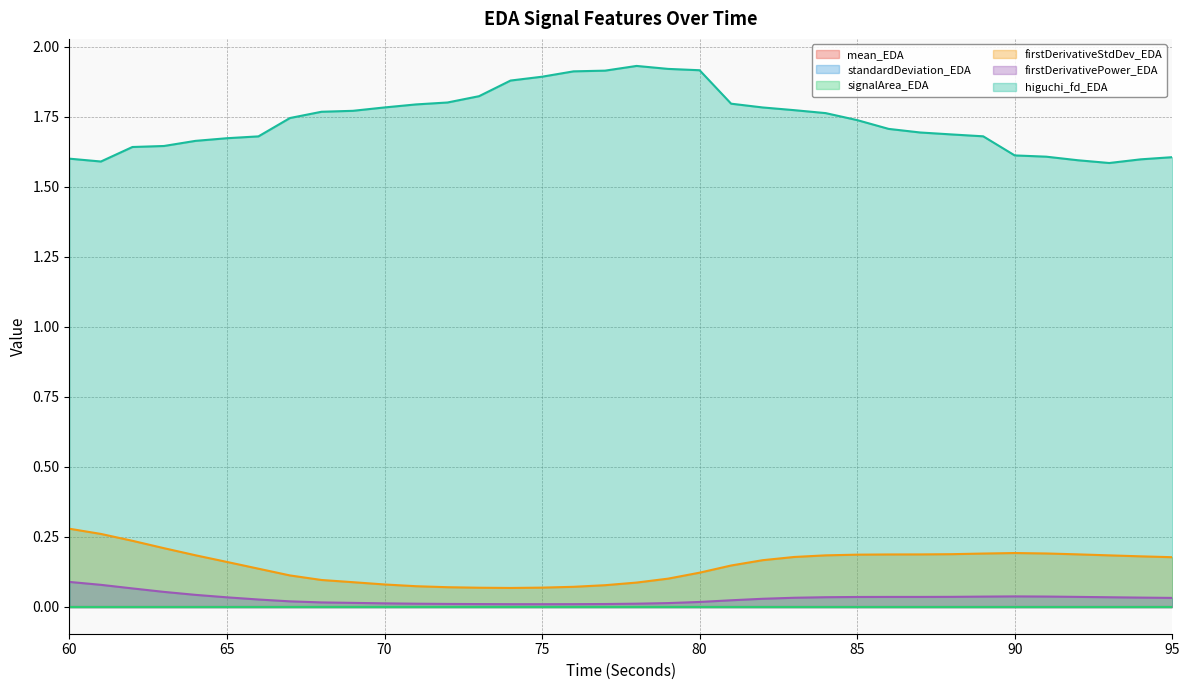

What is the total value across all series at 88?

1.9